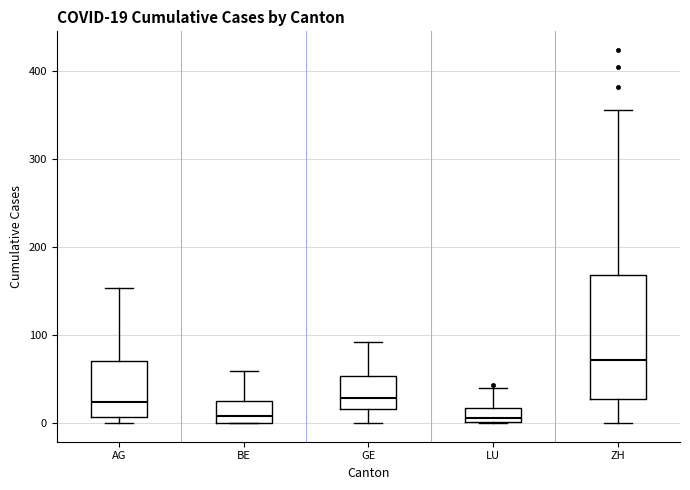

Comparing the boxes themselves (not the whiskers), which one is the tallest?

ZH